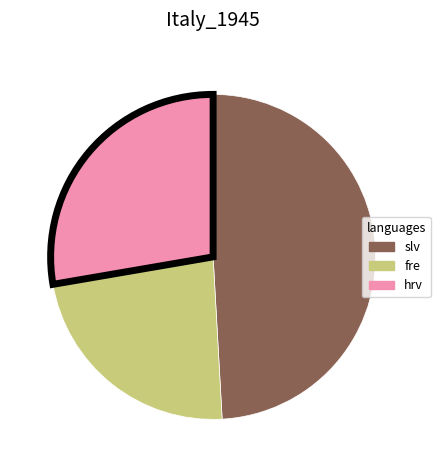

Which has a higher value, hrv or slv?

slv